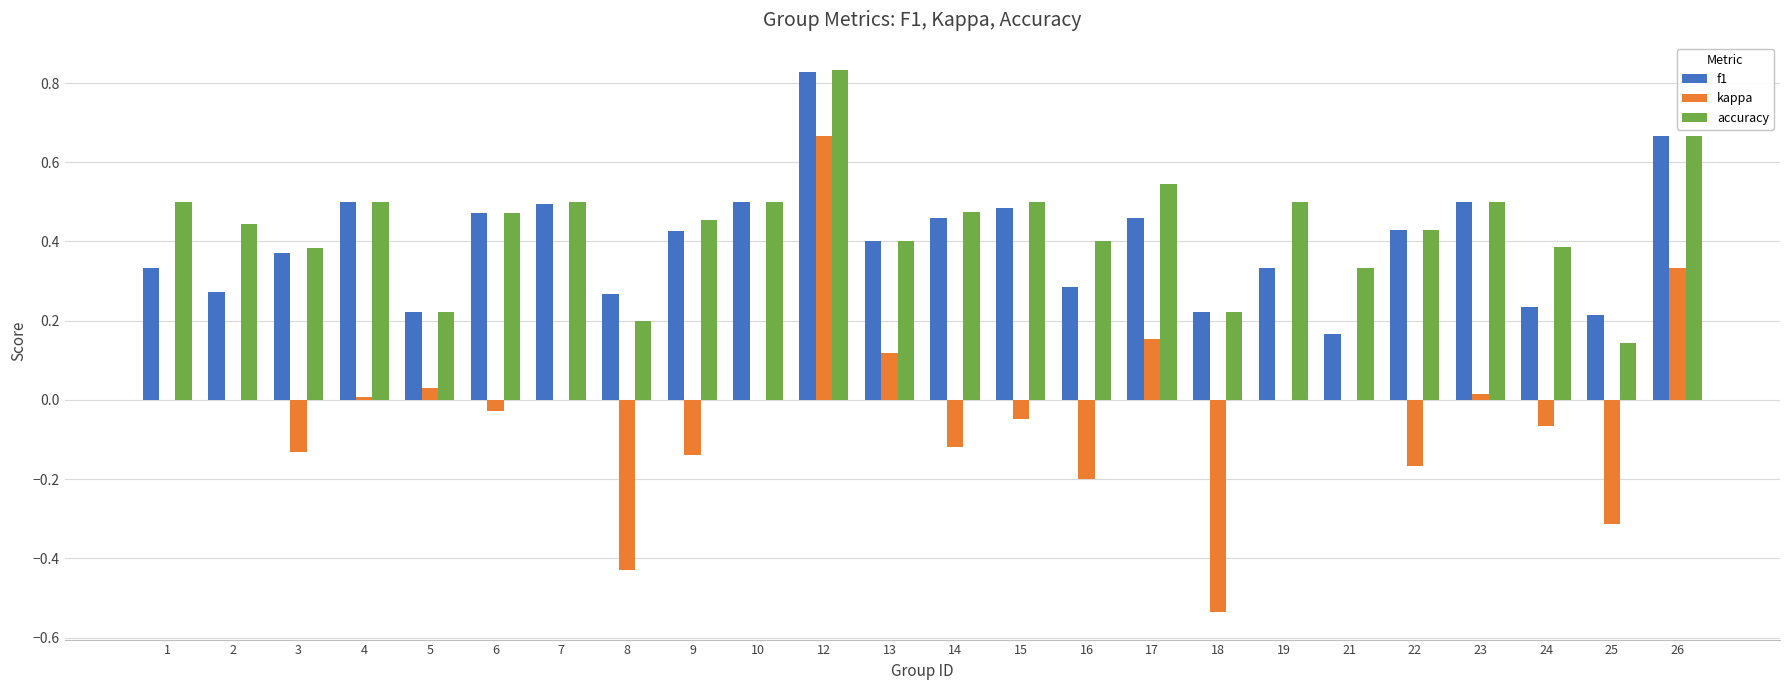

Count the accuracy values in the range 0 to 1.

24